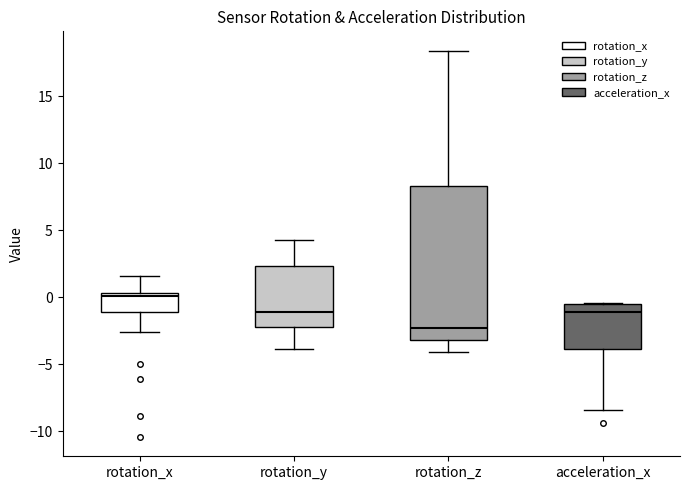

Reading left to right, transcribe this box plot: for each box, give where its median line is, the range the box spans, and where its two whiskers end, as read against the y-axis. The values are not printed on the chart, so give them approximately, as read against the axis.

rotation_x: median 0.0, box -1.0 to 0.5, whiskers -2.5 to 1.5
rotation_y: median -1.0, box -2.0 to 2.5, whiskers -4.0 to 4.5
rotation_z: median -2.5, box -3.0 to 8.5, whiskers -4.0 to 18.5
acceleration_x: median -1.0, box -4.0 to -0.5, whiskers -8.5 to -0.5